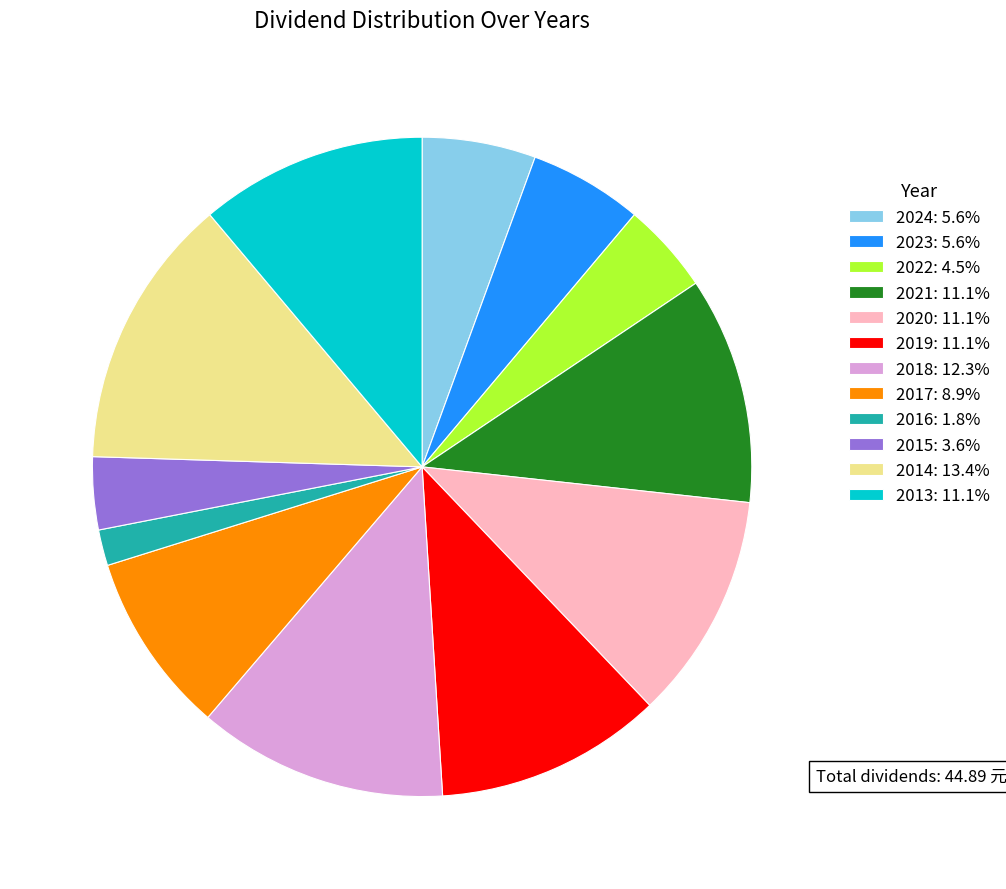

Does 2015 account for over 50% of the chart?

No